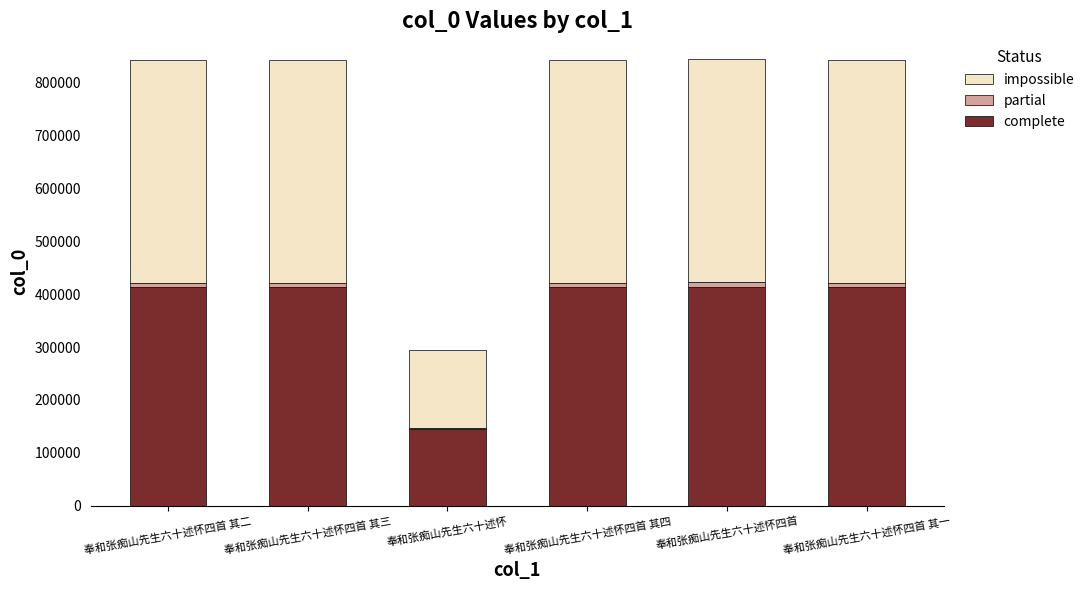

Is it true that complete equals 235809.5 at 奉和张痴山先生六十述怀四首 其三?

False